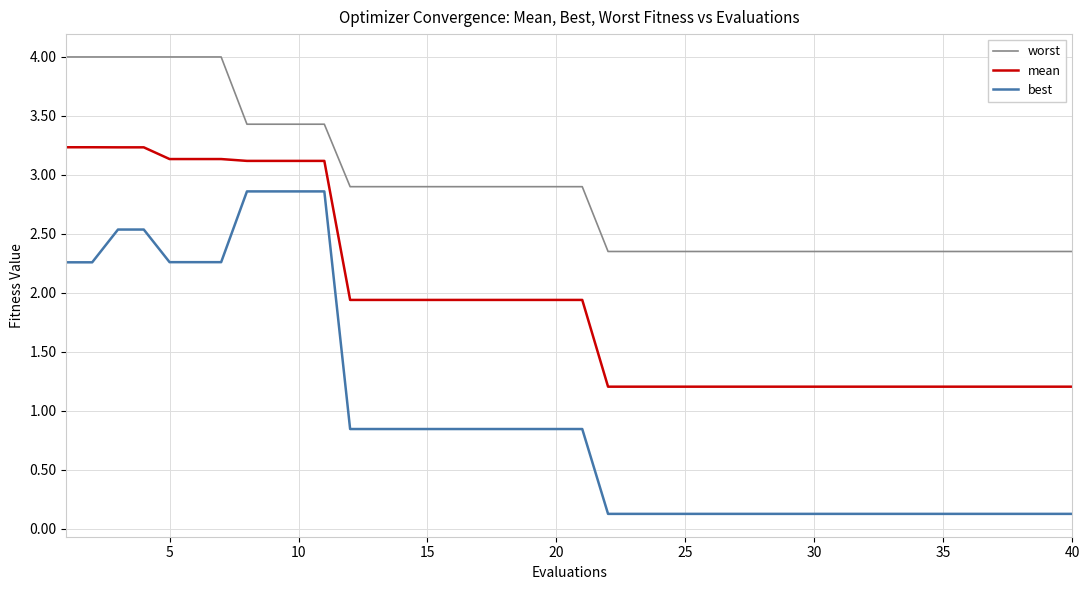

Which series has the widest spread of values?

best